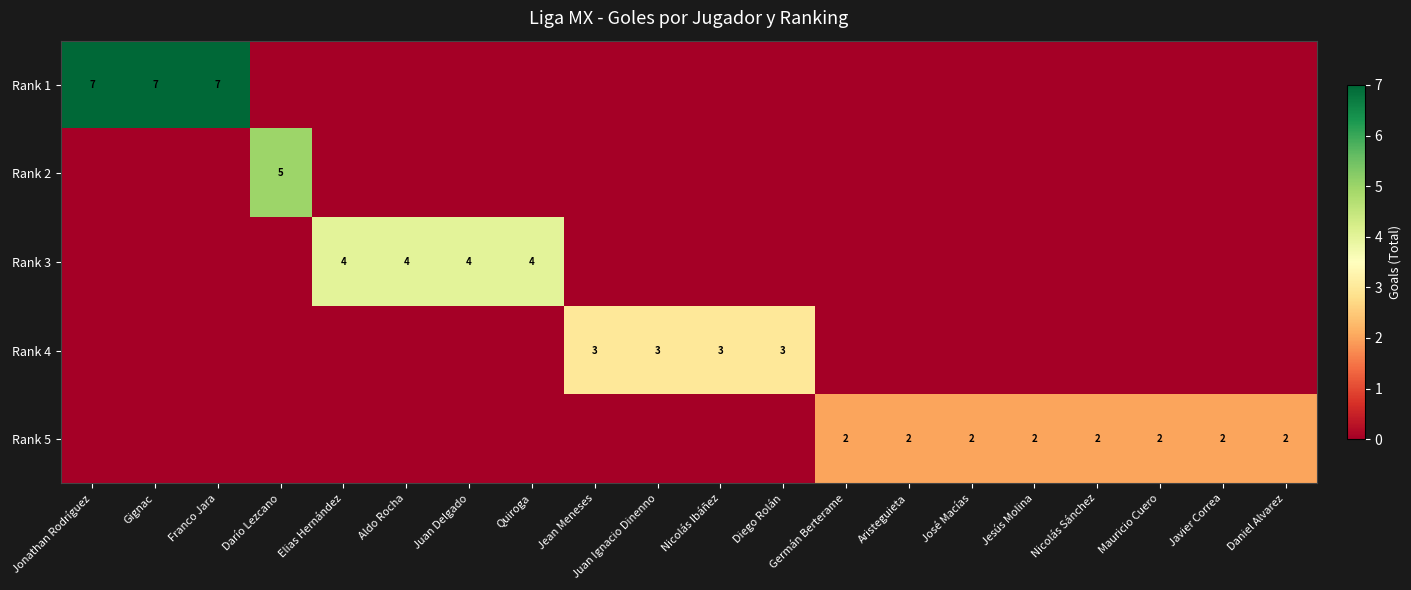

At how many categories does at least one series exceed 2?

12